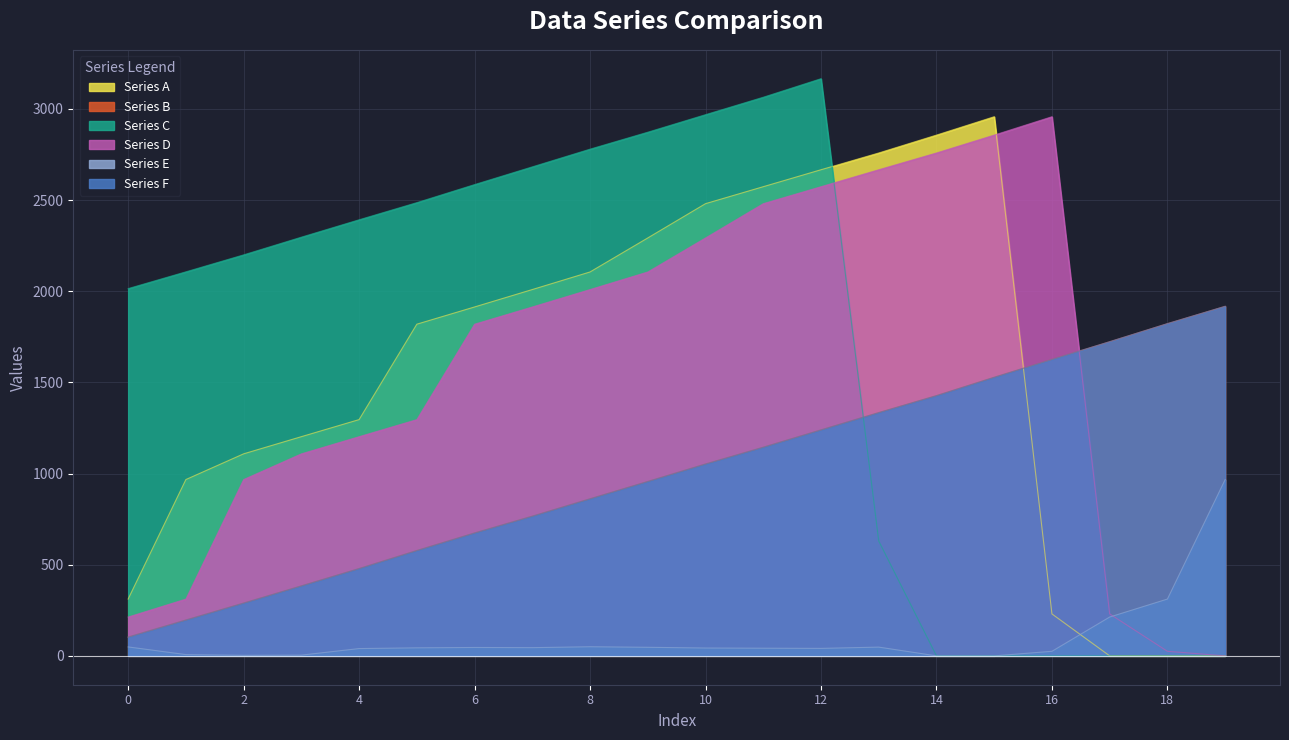

How many series are shown in this chart?

6